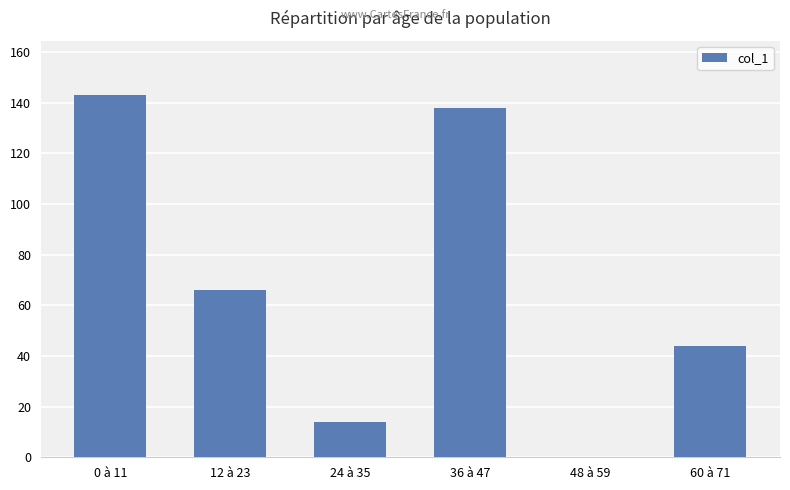

Are the bars horizontal?

No